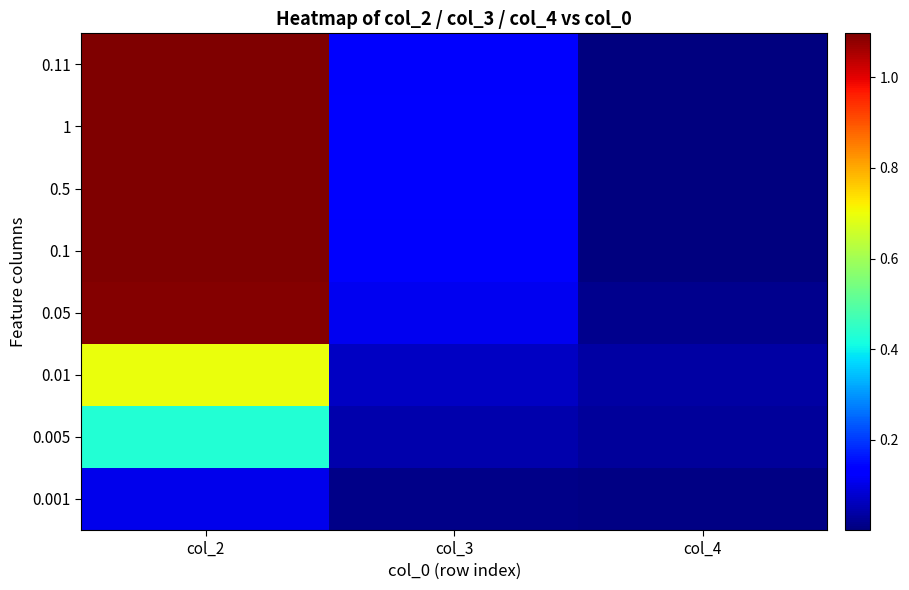

Reading right to left, extract all data points from this chart.

0.001: col_4=0.0	col_3=0.0	col_2=0.1
0.005: col_4=0.0	col_3=0.0	col_2=0.4
0.01: col_4=0.0	col_3=0.1	col_2=0.7
0.05: col_4=0.0	col_3=0.1	col_2=1.1
0.1: col_4=0.0	col_3=0.1	col_2=1.1
0.5: col_4=0.0	col_3=0.1	col_2=1.1
1: col_4=0.0	col_3=0.1	col_2=1.1
0.11: col_4=0.0	col_3=0.1	col_2=1.1